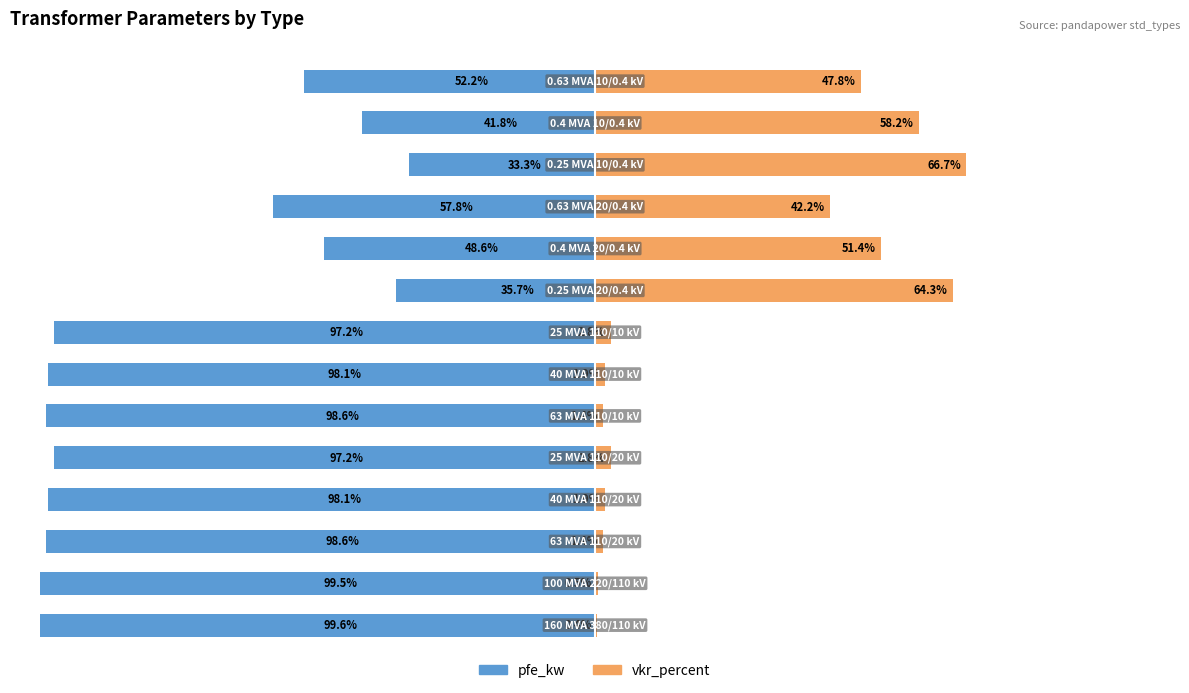

How many data points does each series have?

14